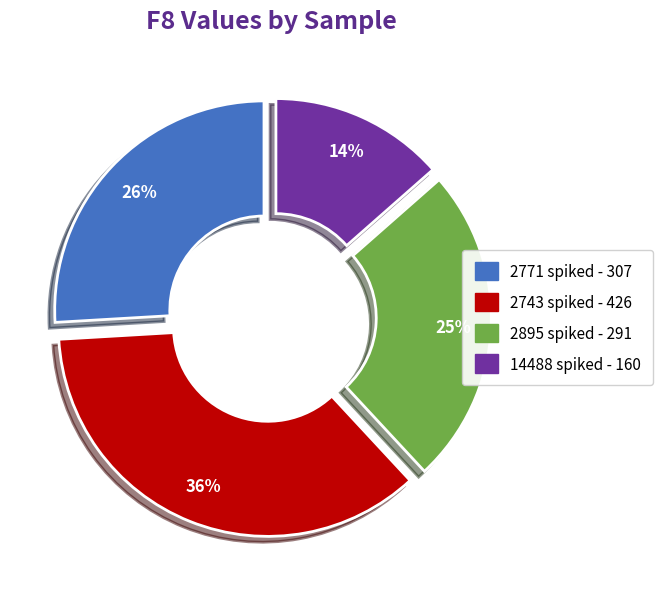

To the nearest percent, what percentage of the pie is 2743 spiked?

36%